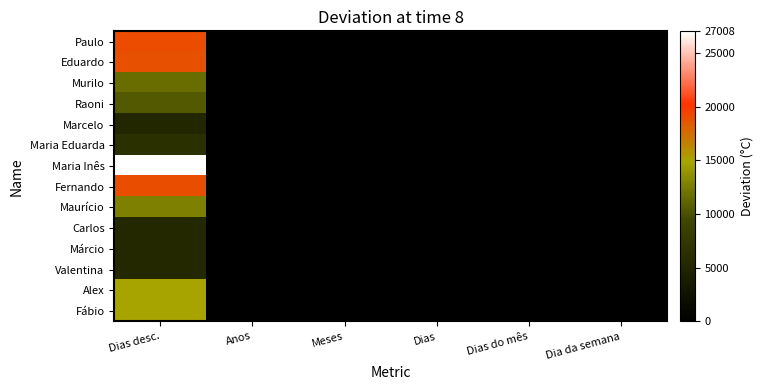

Which label corresponds to the largest value in the chart?

Dias desc.